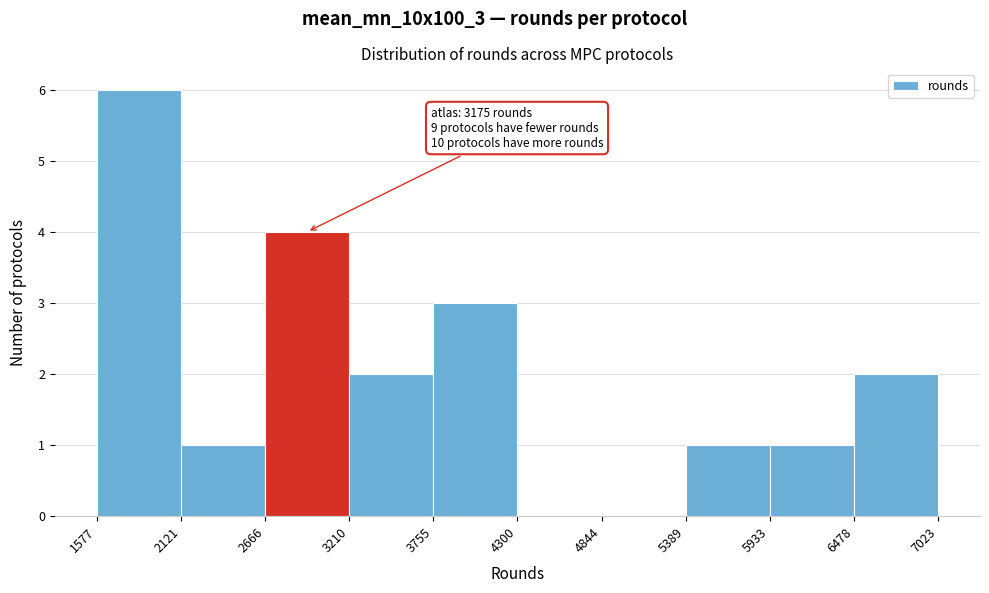

Over which range of the x-axis is the bar tallest?

1577 to 2121